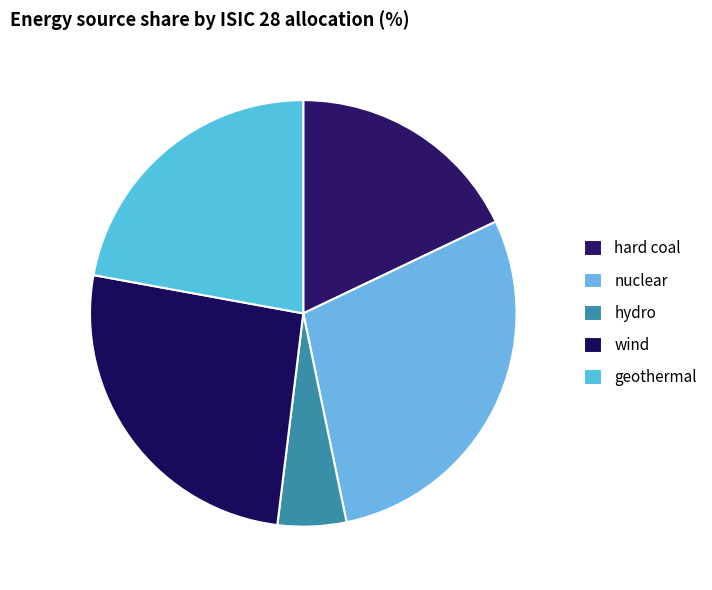

Does any single category account for the majority?

No